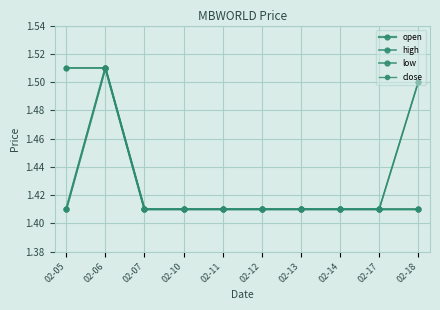

Is this an area chart (filled region under the line)?

No